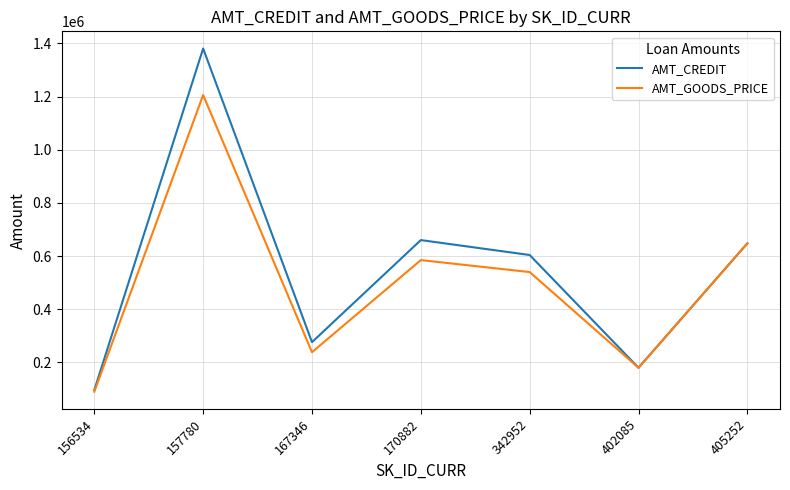

True or false: AMT_CREDIT has a value of 180000.0 at 402085.

True